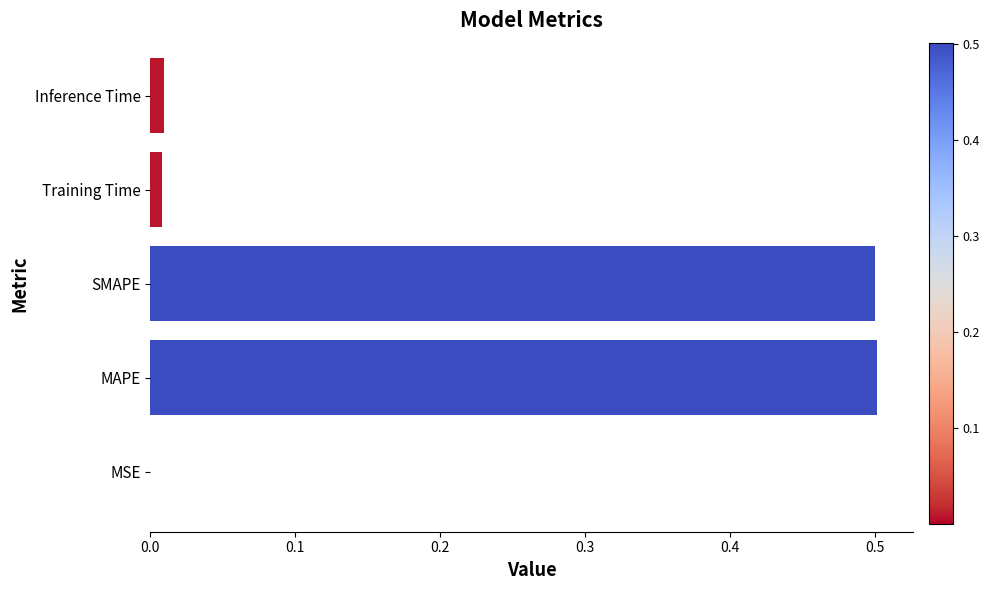

Between SMAPE and Training Time, which is larger?

SMAPE